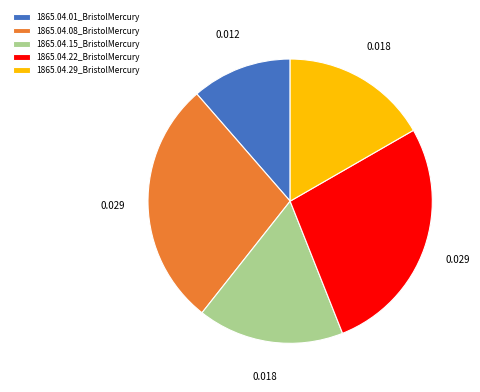

Is it true that 1865.04.15_BristolMercury is 3% of the pie?

False